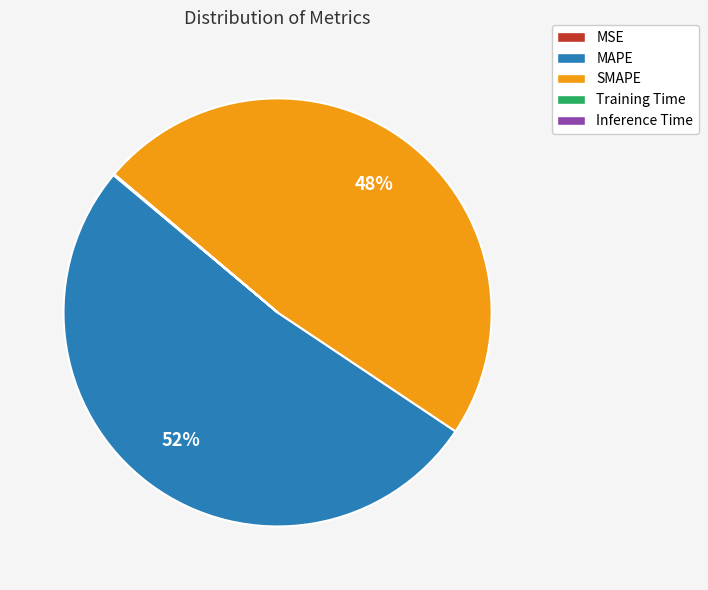

Is there any slice that represents more than half of the pie?

Yes